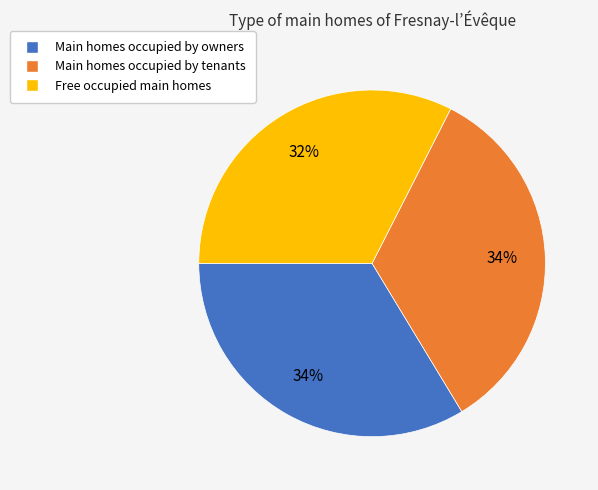

Is there any slice that represents more than half of the pie?

No